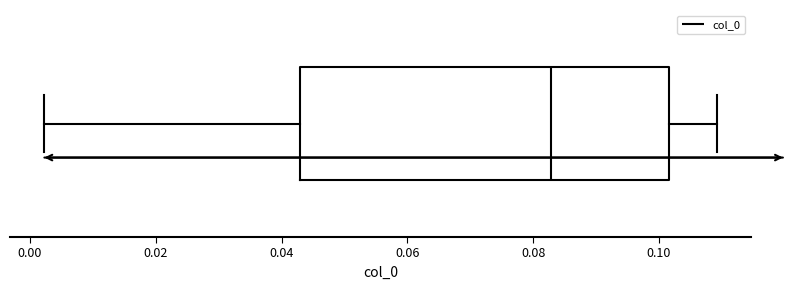

Transcribe this box plot: give where the median line is, the range the box spans, and where the two whiskers end, as read against the x-axis. The values are not printed on the chart, so give them approximately, as read against the axis.

median 0.082, box 0.042 to 0.102, whiskers 0.002 to 0.110